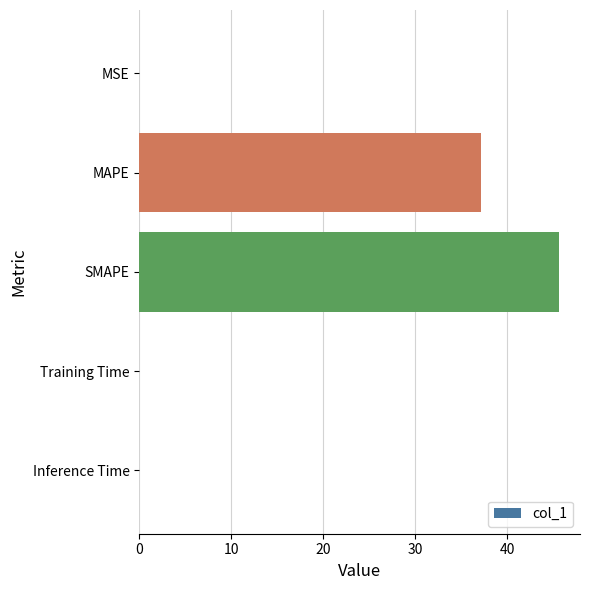

What is the sum of the values at MAPE and SMAPE?

82.8